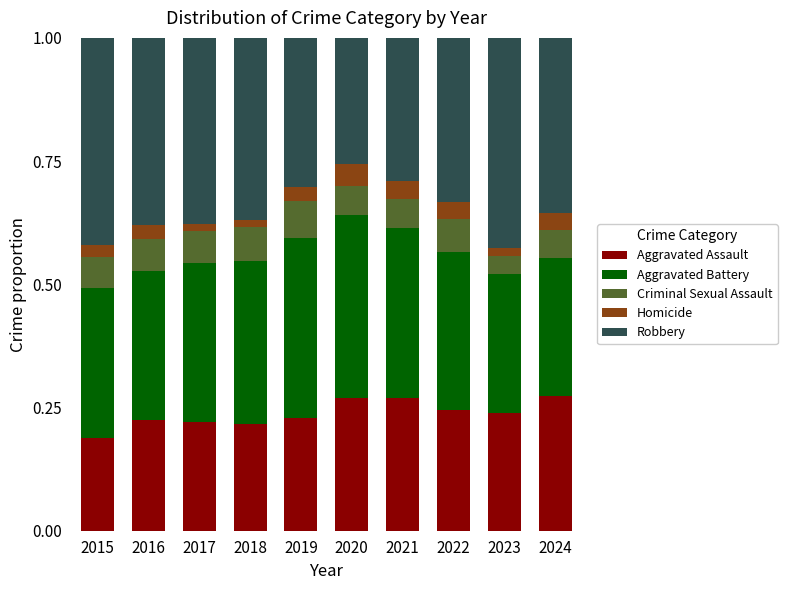

The Aggravated Assault series shows 0.1 at 2017. True or false?

False